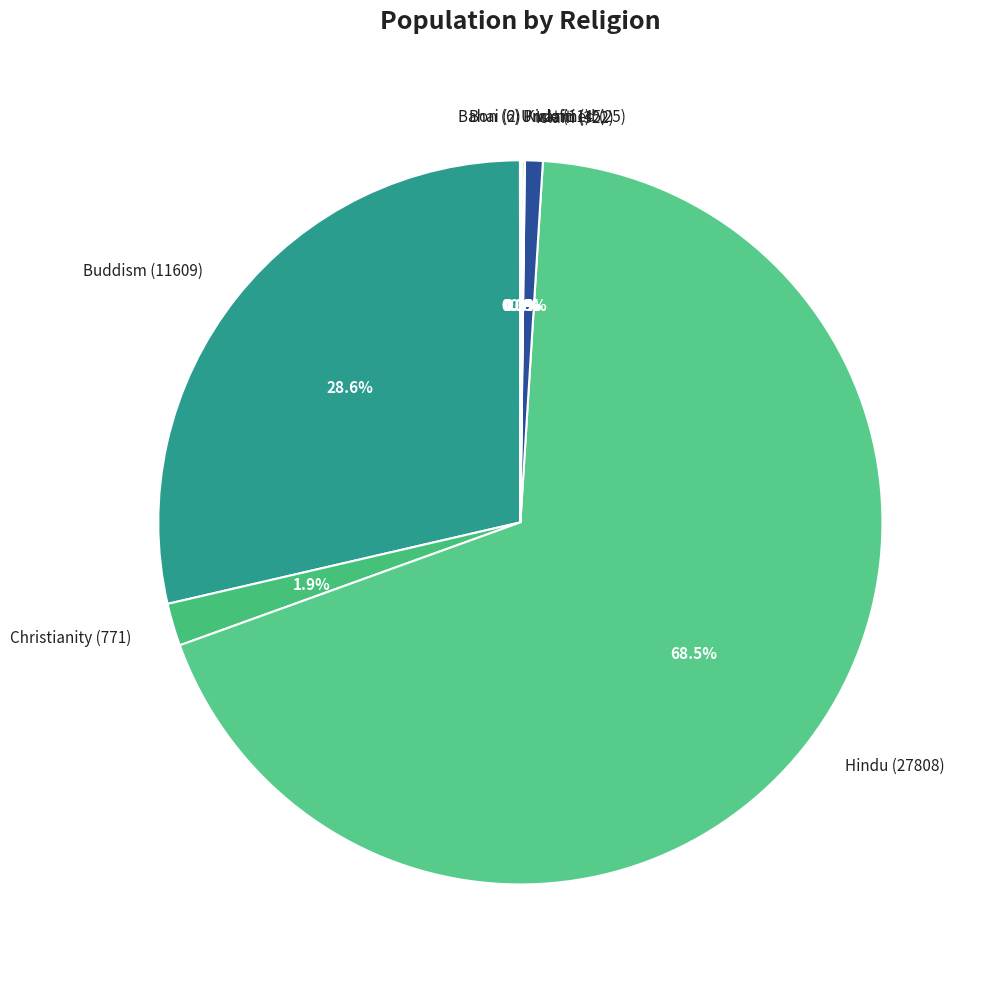

What is the largest slice in the pie chart?

Hindu